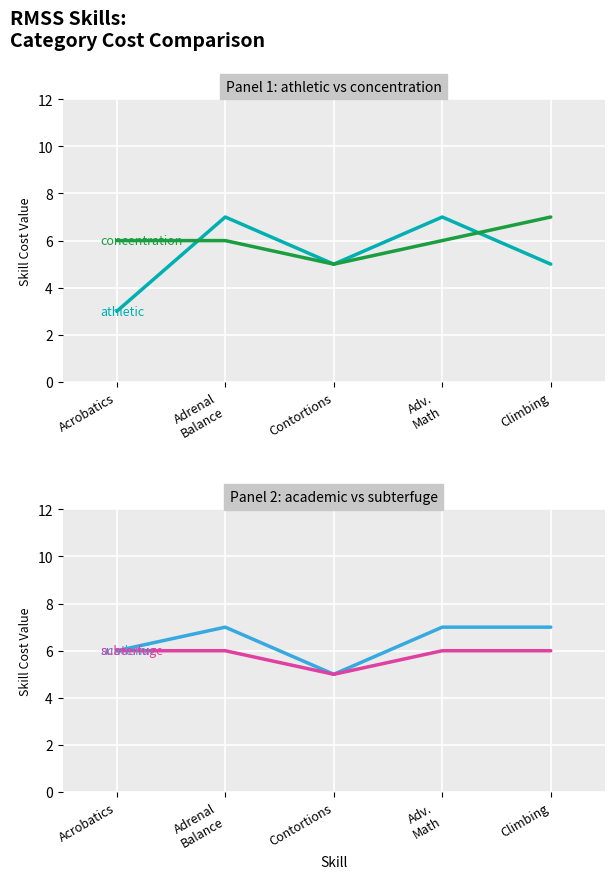

What is the label of the 2nd point from the left?

Adrenal
Balance